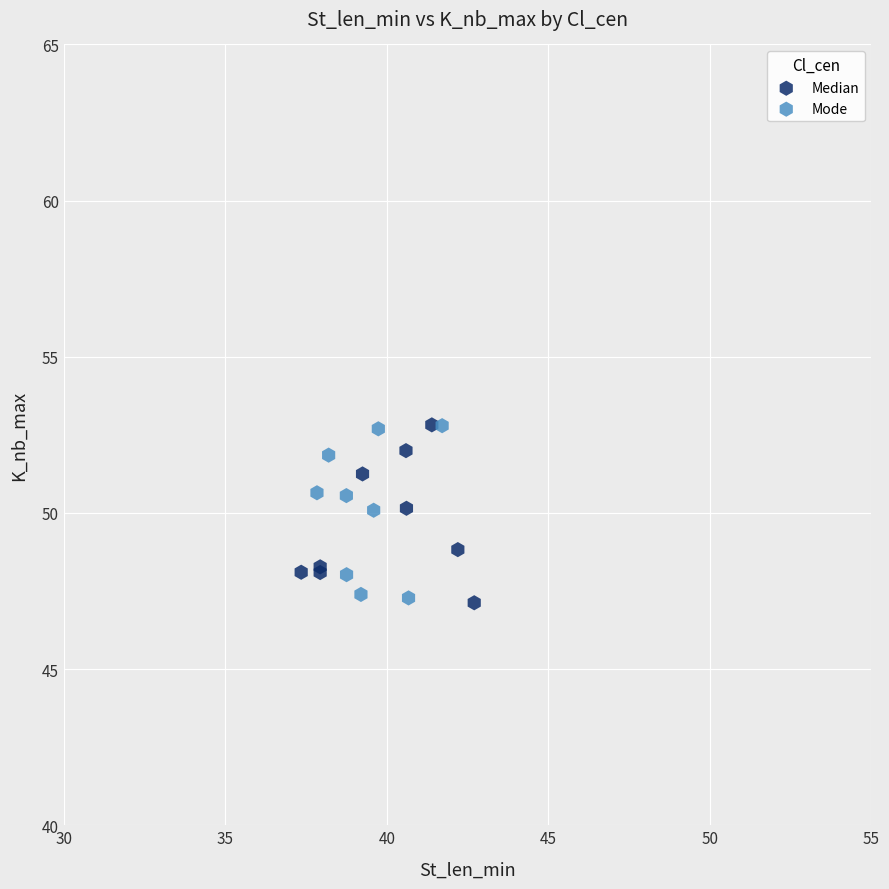

What are all the series names shown in the legend?

Median, Mode